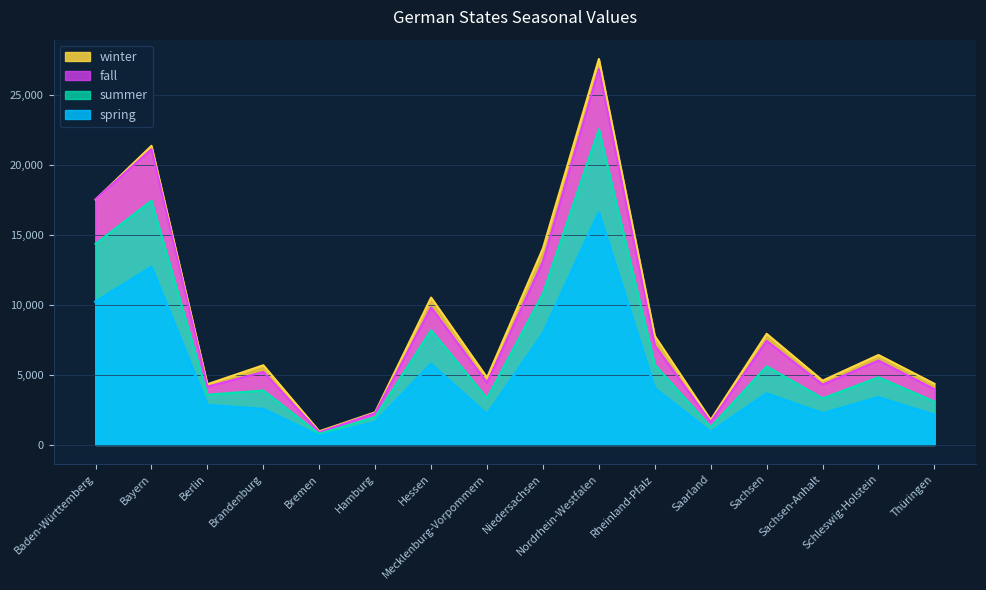

Rank the series at Nordrhein-Westfalen from lowest to highest value.

spring, summer, fall, winter